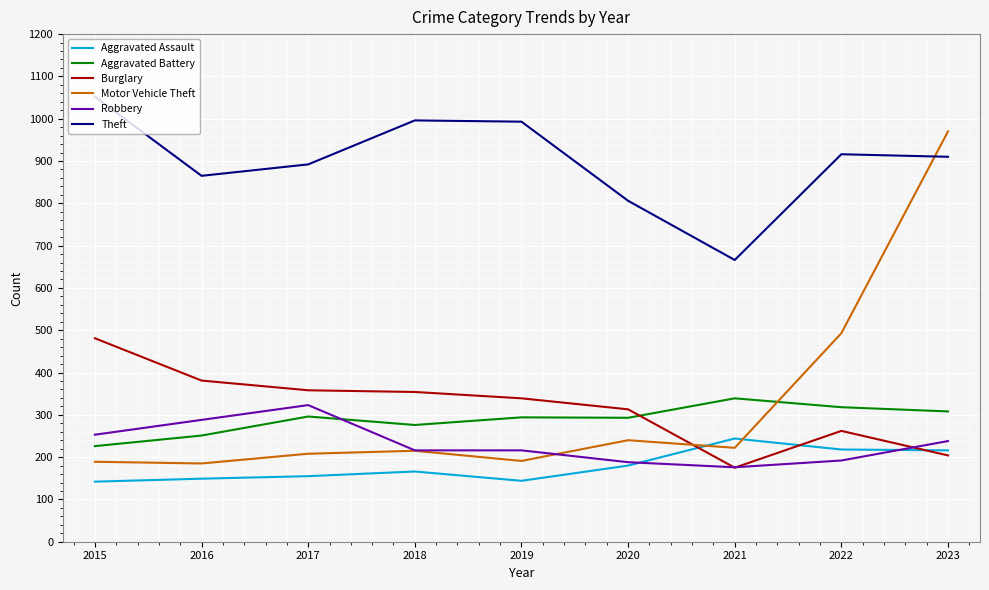

At which category is the sum across all series the highest?

2023